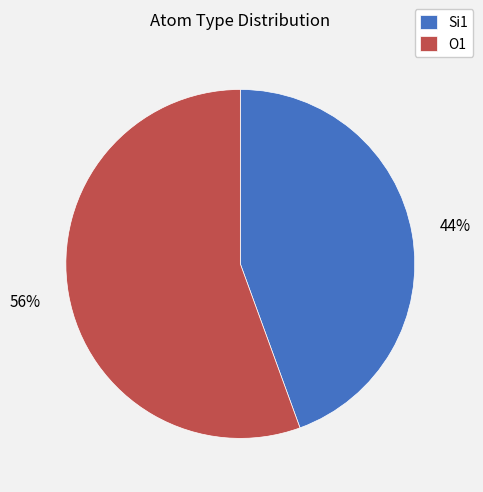

Is O1 the majority of the pie?

Yes